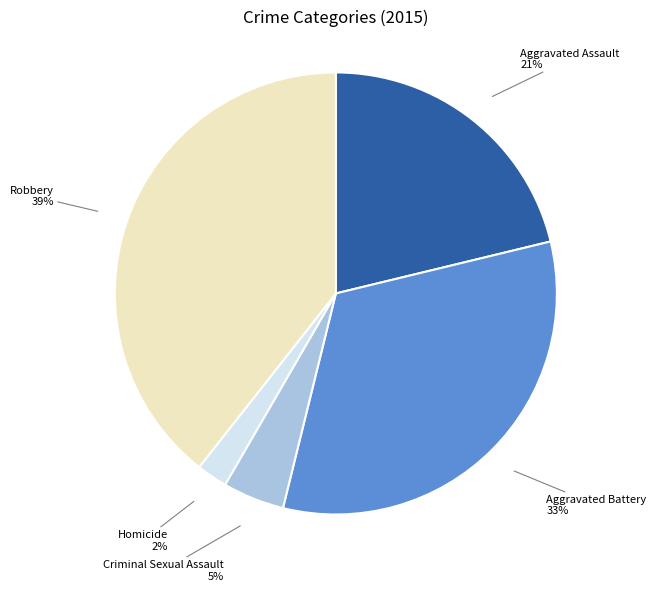

To the nearest percent, what is the average slice percentage?

20%